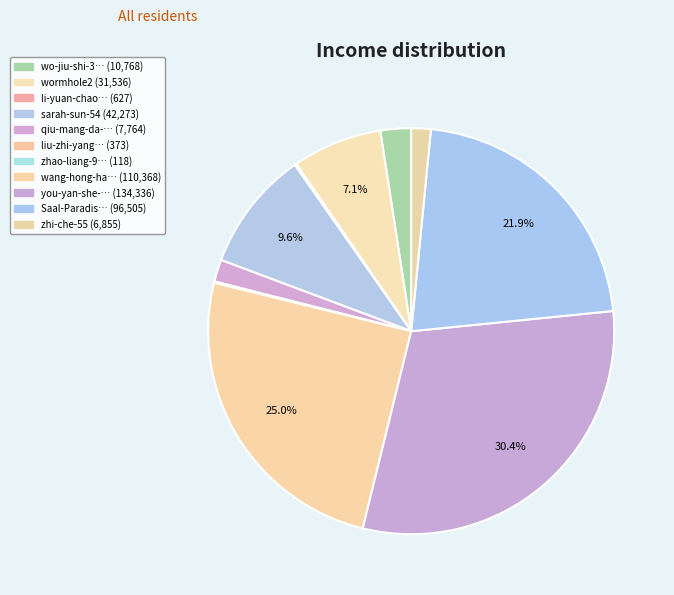

What is the smallest slice in the pie chart?

zhao-liang-99-48